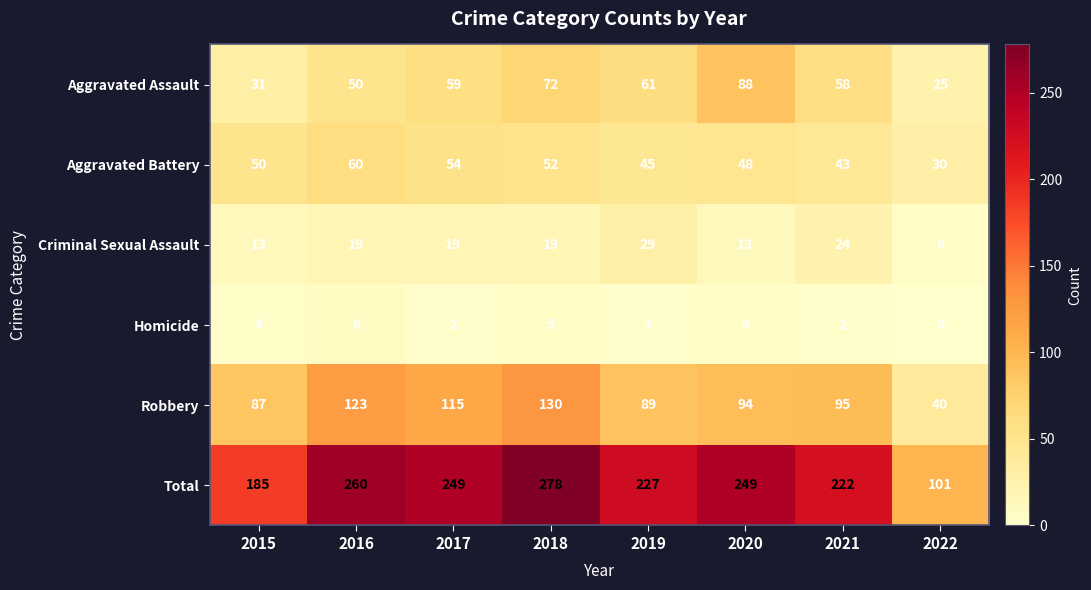

How many distinct data groups are displayed?

6